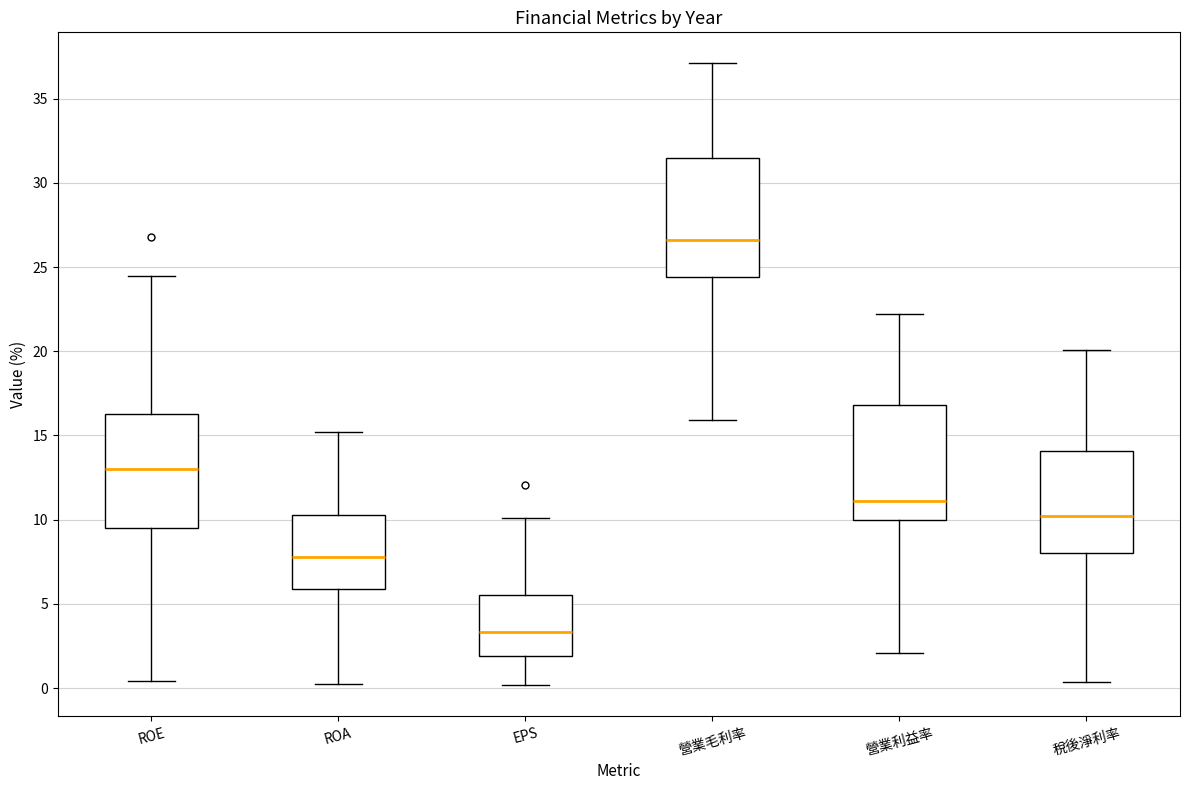

Reading left to right, transcribe this box plot: for each box, give where its median line is, the range the box spans, and where its two whiskers end, as read against the y-axis. The values are not printed on the chart, so give them approximately, as read against the axis.

ROE: median 13.0, box 9.5 to 16.5, whiskers 0.5 to 24.5
ROA: median 8.0, box 6.0 to 10.5, whiskers 0.5 to 15.0
EPS: median 3.5, box 2.0 to 5.5, whiskers 0.0 to 10.0
營業毛利率: median 26.5, box 24.5 to 31.5, whiskers 16.0 to 37.0
營業利益率: median 11.0, box 10.0 to 17.0, whiskers 2.0 to 22.0
稅後淨利率: median 10.0, box 8.0 to 14.0, whiskers 0.5 to 20.0